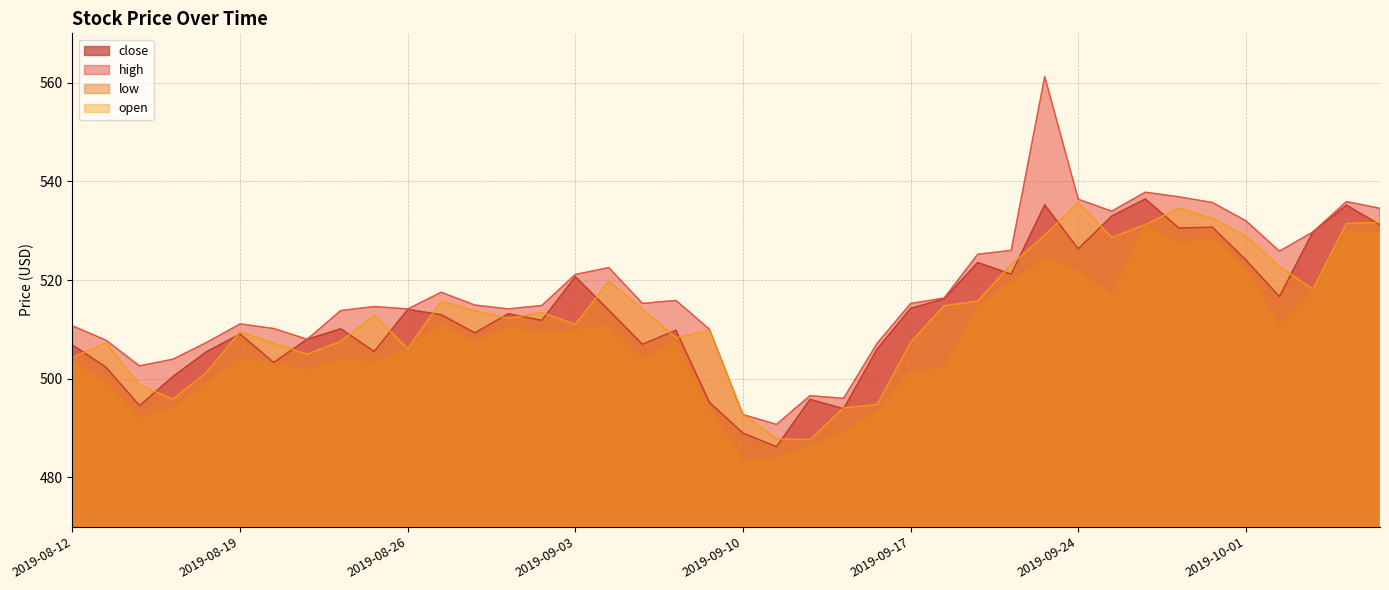

True or false: open has more than 1 points higher than both neighbors.

True